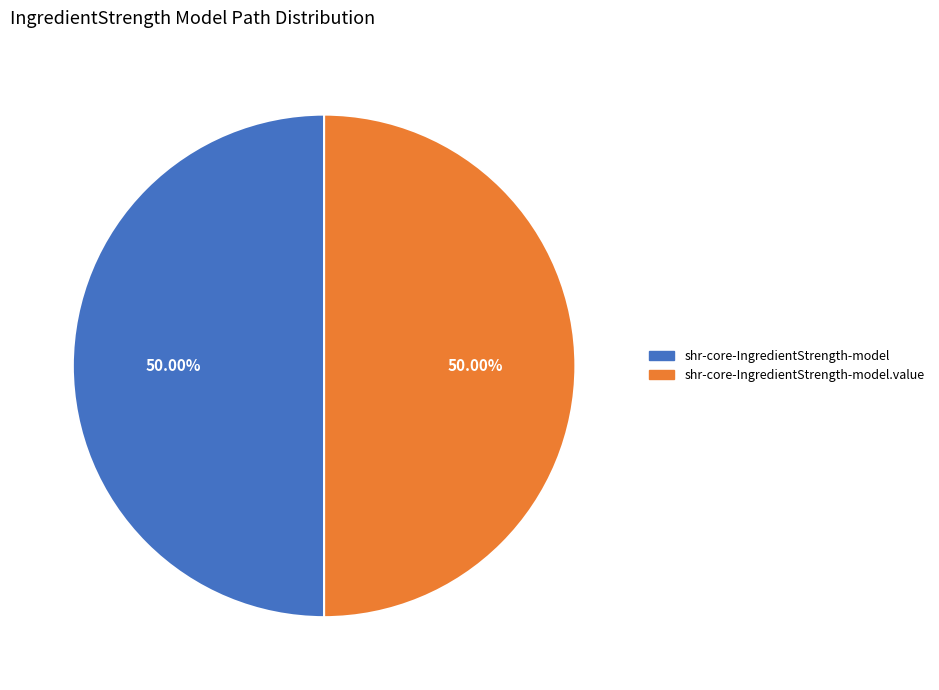

How many slices are in this pie chart?

2